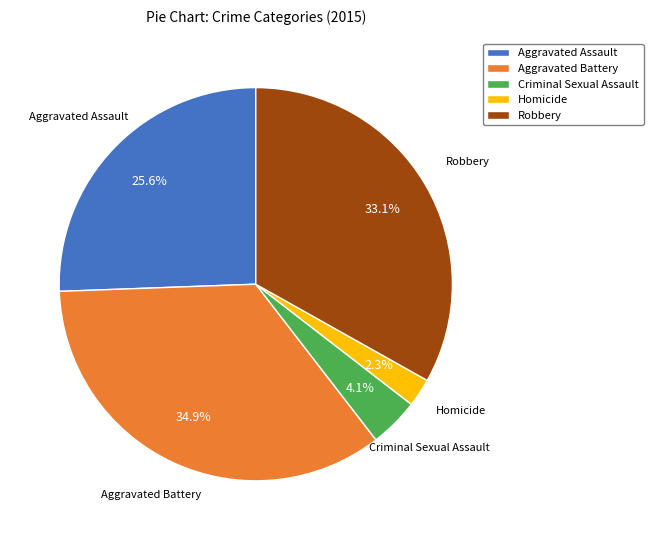

Is the sum of Criminal Sexual Assault and Aggravated Battery greater than half?

No